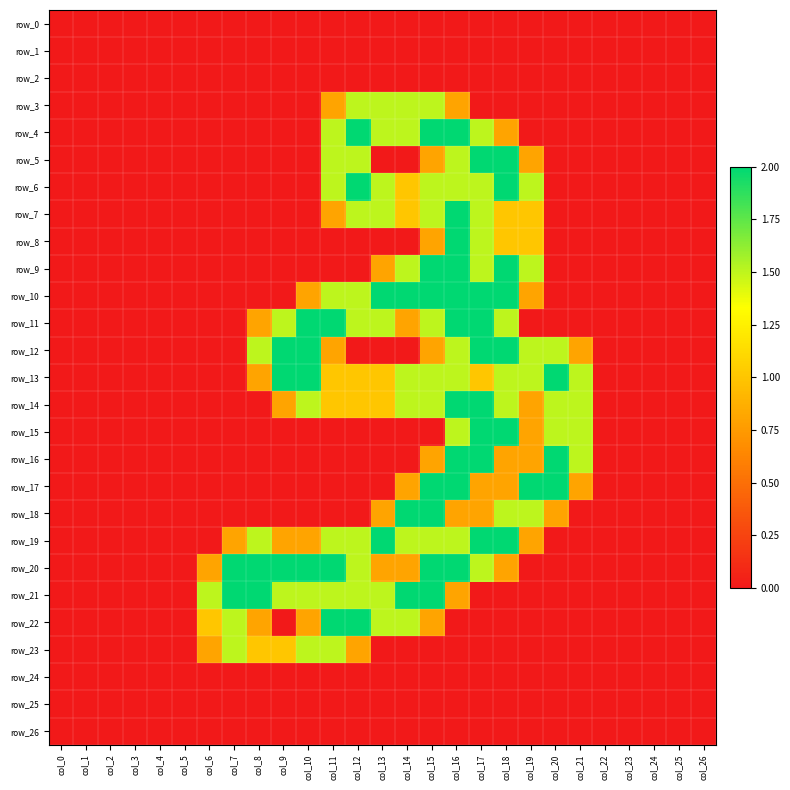

At col_14, list the series in order from smallest to largest.

row_0, row_1, row_2, row_5, row_8, row_12, row_15, row_16, row_23, row_24, row_25, row_26, row_11, row_17, row_20, row_6, row_7, row_3, row_4, row_9, row_13, row_14, row_19, row_22, row_10, row_18, row_21